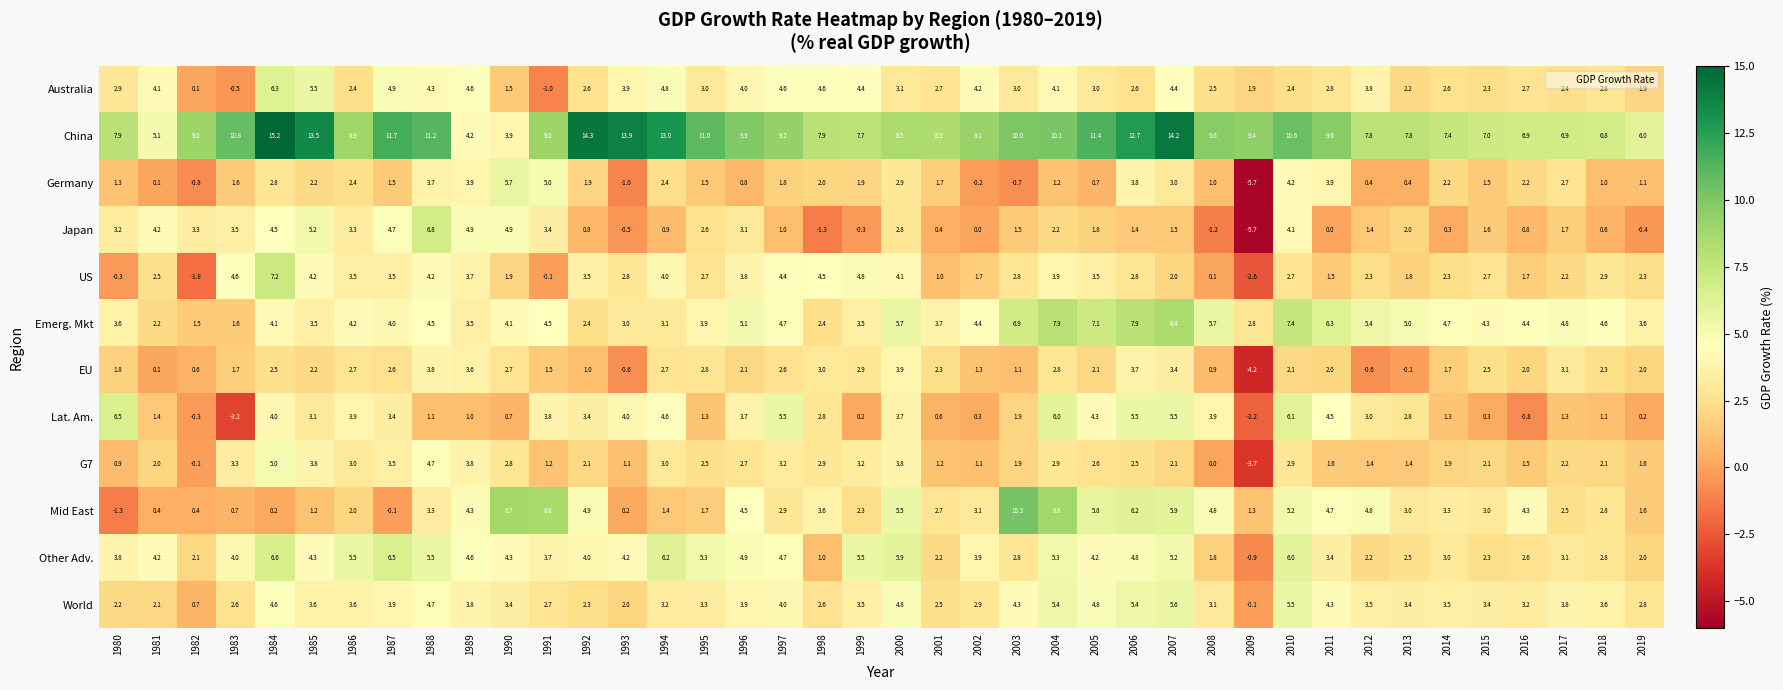

What is the minimum value shown in the chart?

-5.7